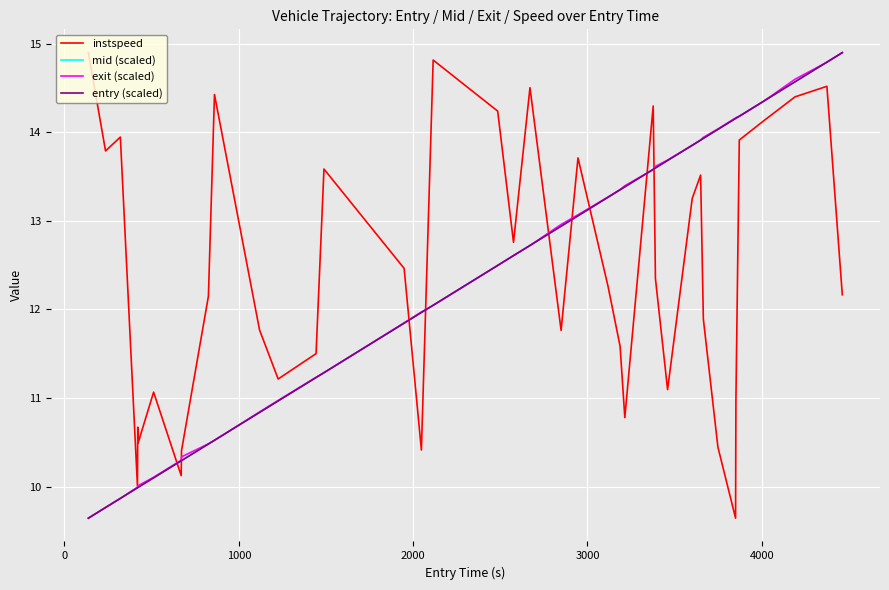

What is the minimum value for entry (scaled)?

9.6